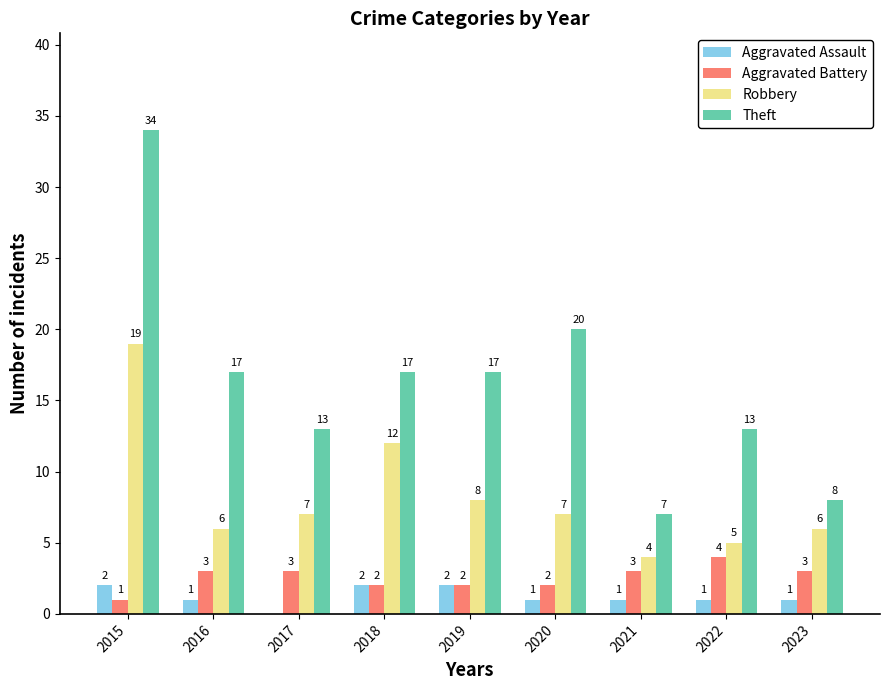

The Aggravated Battery series shows 2 at 2019. True or false?

True